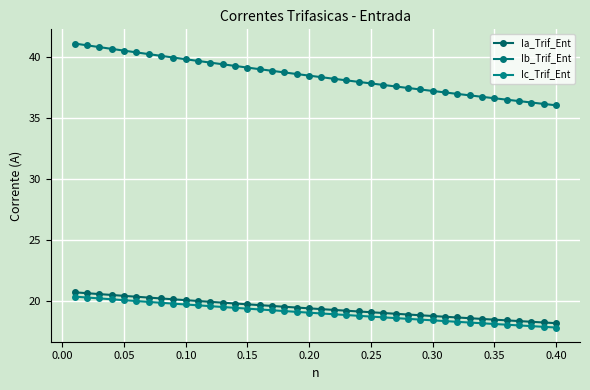

True or false: Ic_Trif_Ent and Ib_Trif_Ent intersect in this chart.

False